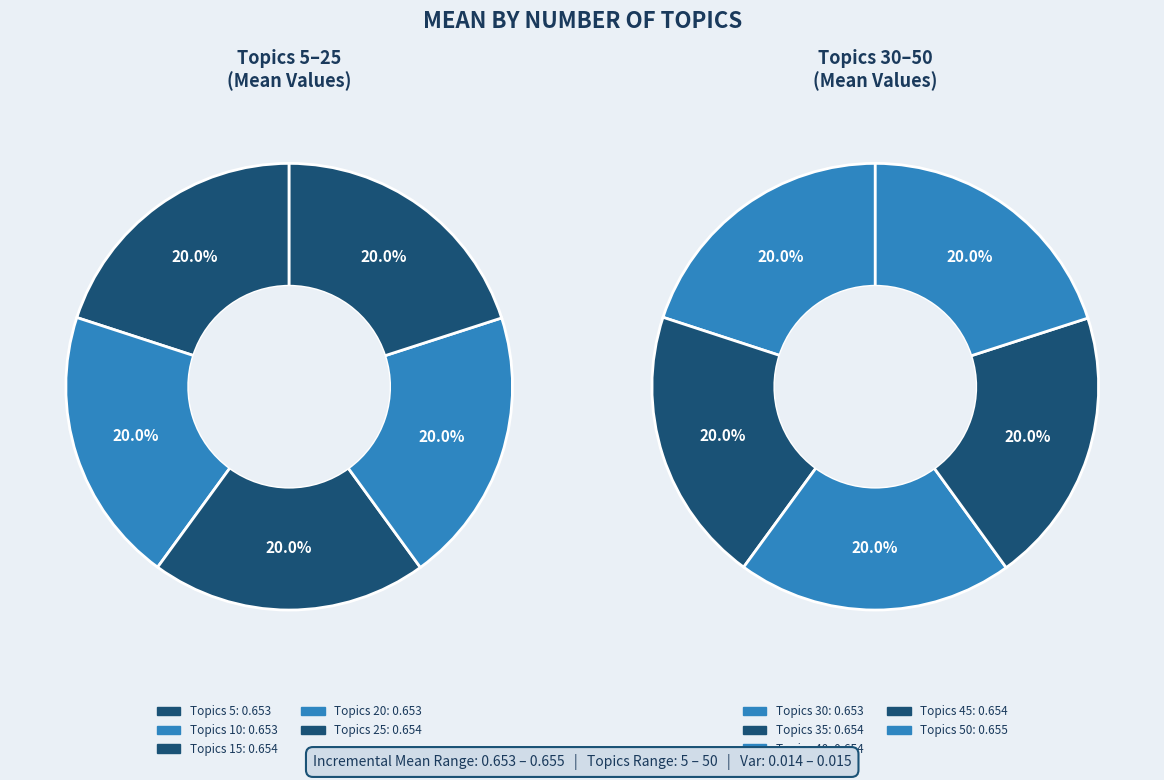

Which slice is the smallest?

5